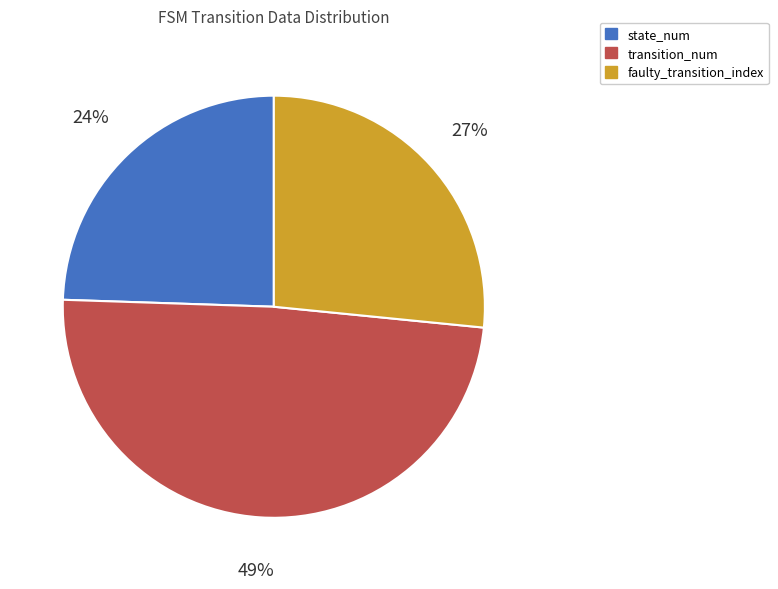

Does faulty_transition_index account for over 50% of the chart?

No